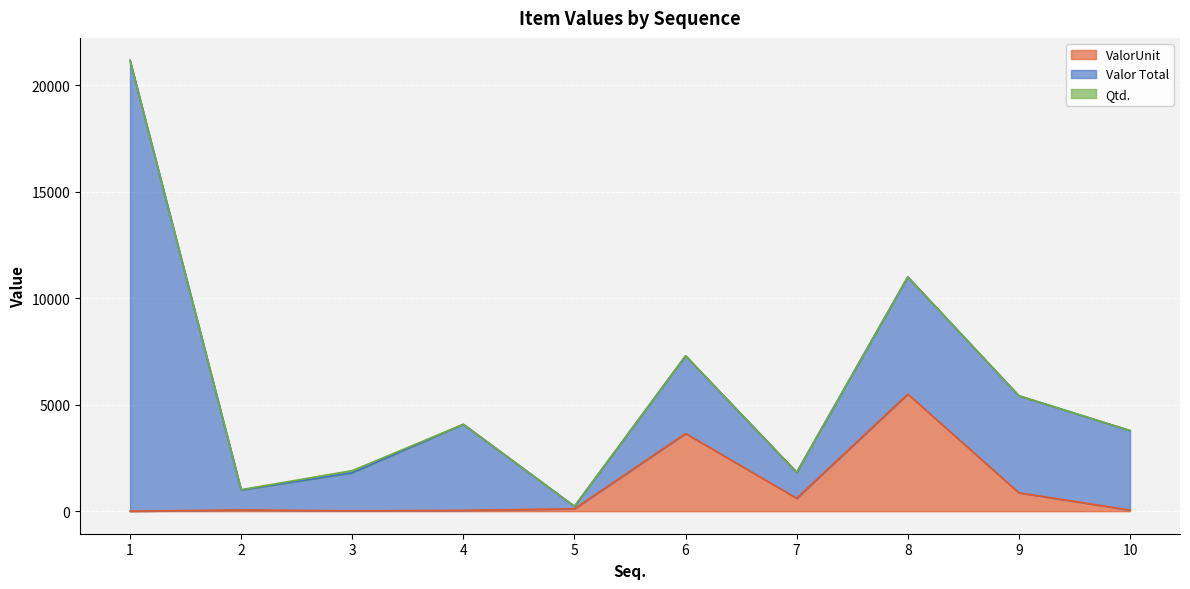

What is the value of the Valor Total point at the 9th from the left?

4555.9